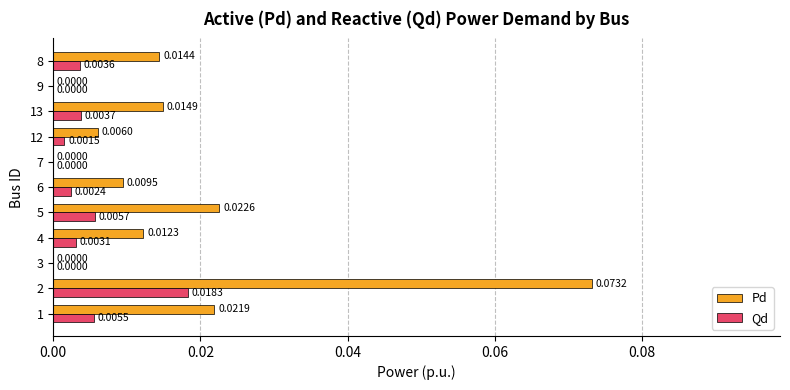

How many positive values does the Pd series have?

8